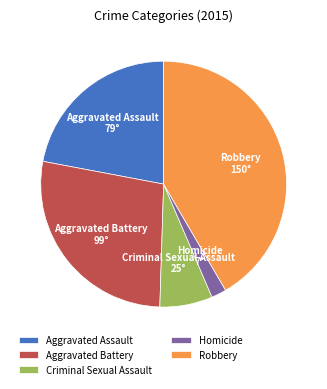

Which has a higher value, Homicide or Aggravated Battery?

Aggravated Battery